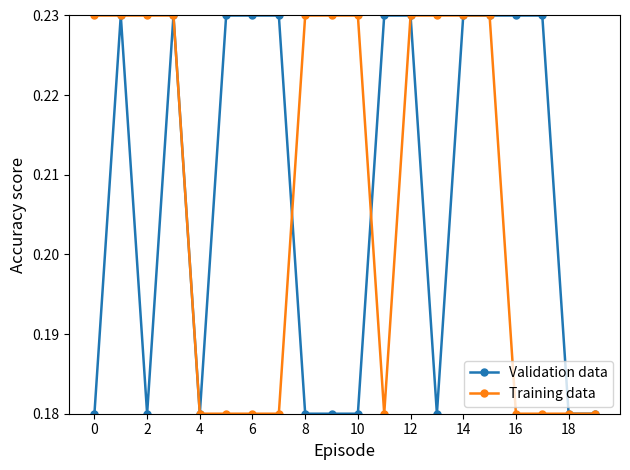

How many Training data values are between 0 and 1?

20